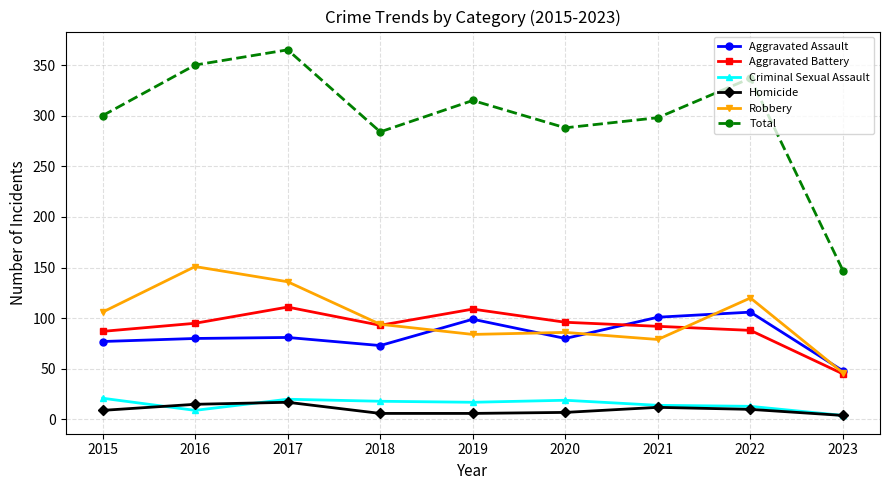

True or false: Homicide has a value of 5 at 2017.

False